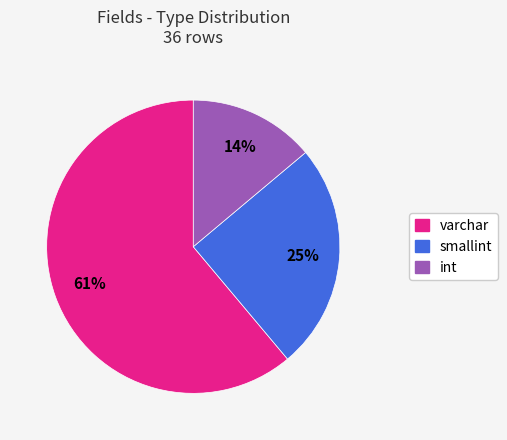

To the nearest percent, what portion does varchar represent?

61%